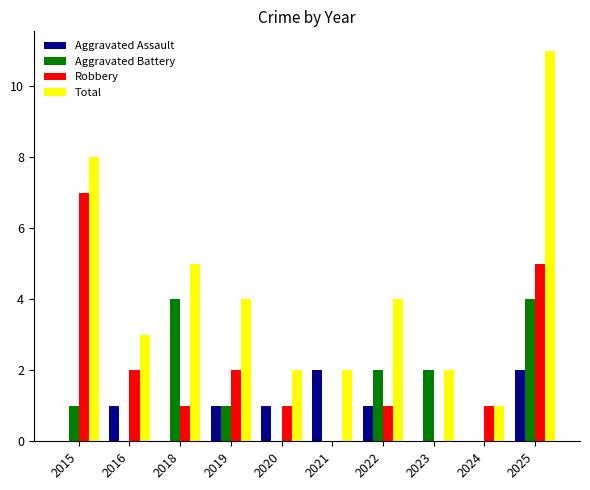

The Robbery series shows 3 at 2019. True or false?

False